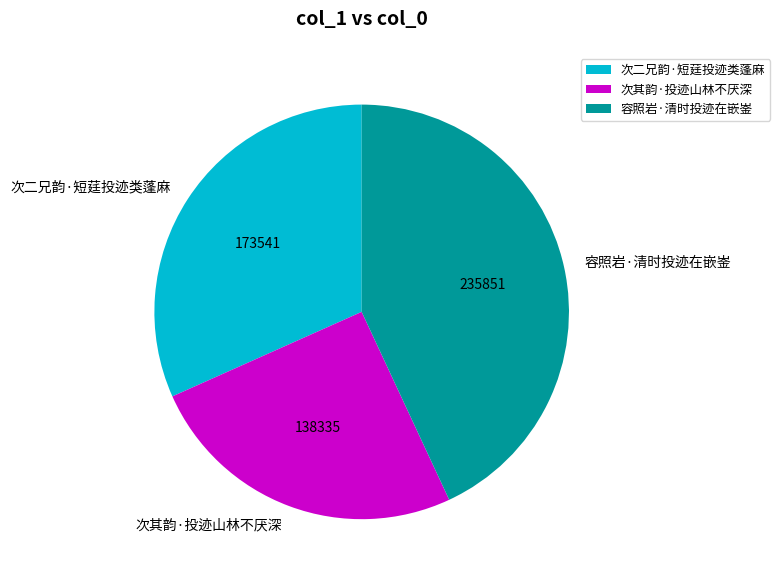

The 次二兄韵·短莛投迹类蓬麻 slice represents 32% of the pie. True or false?

True